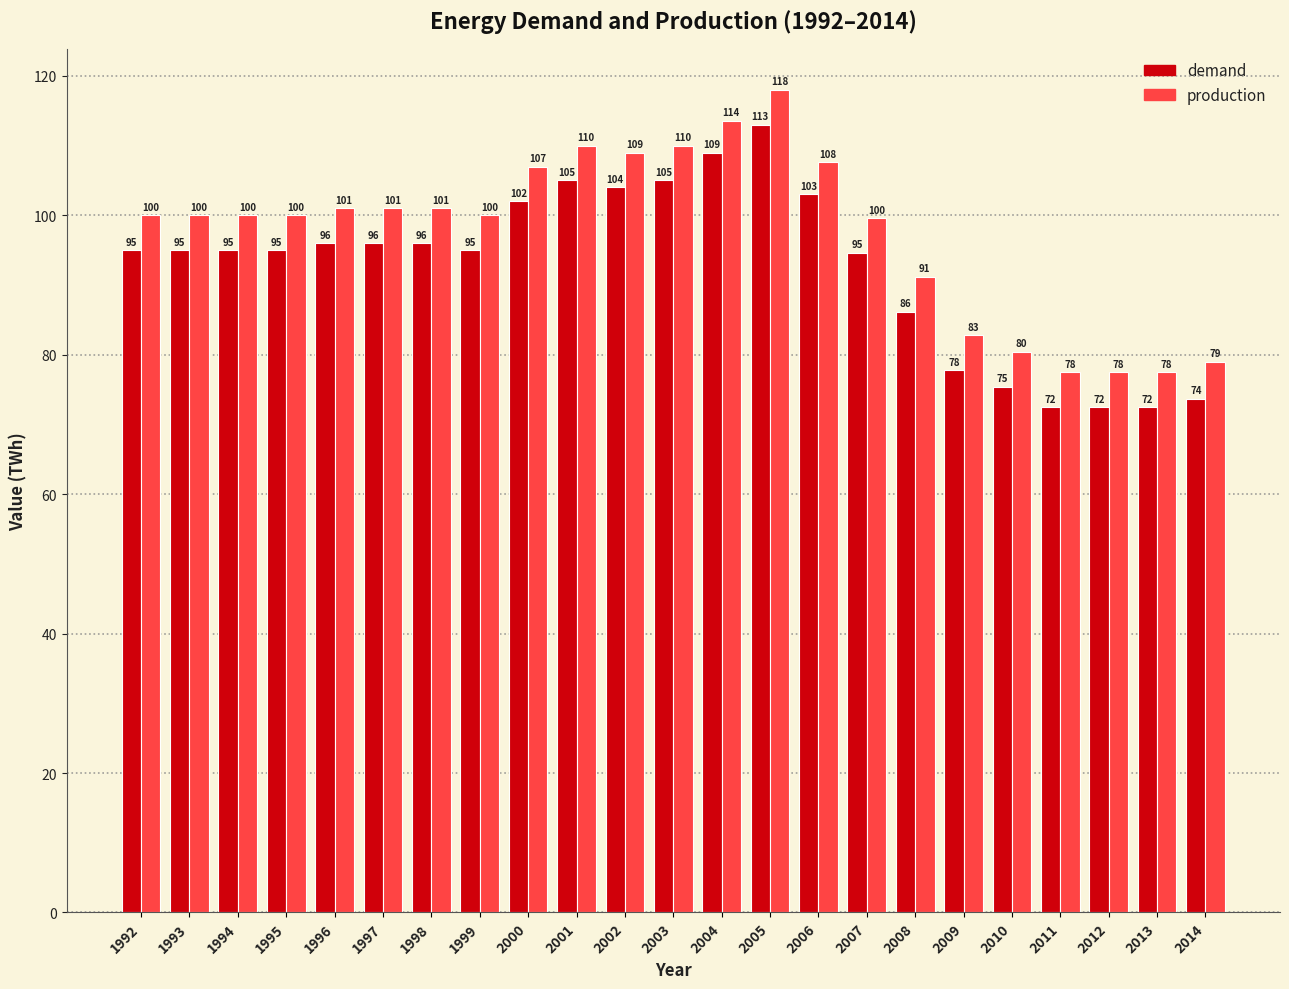

The value of production at 2004 is 113.6. True or false?

True